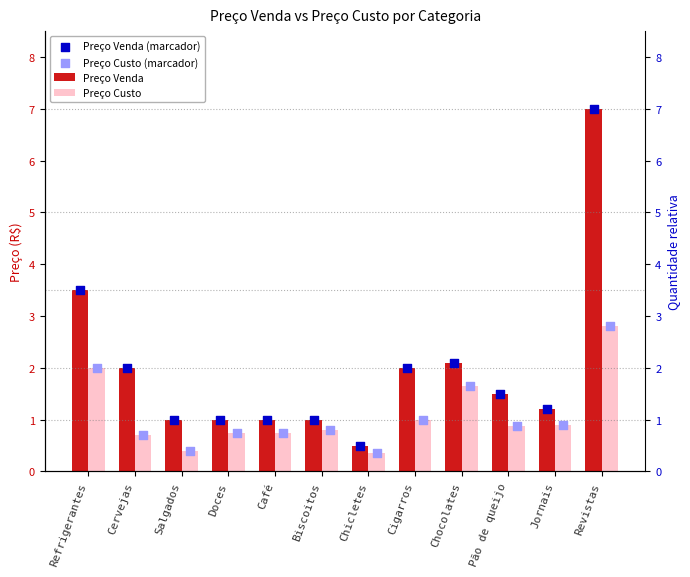

What is the total value across all series at Pão de queijo?

4.7